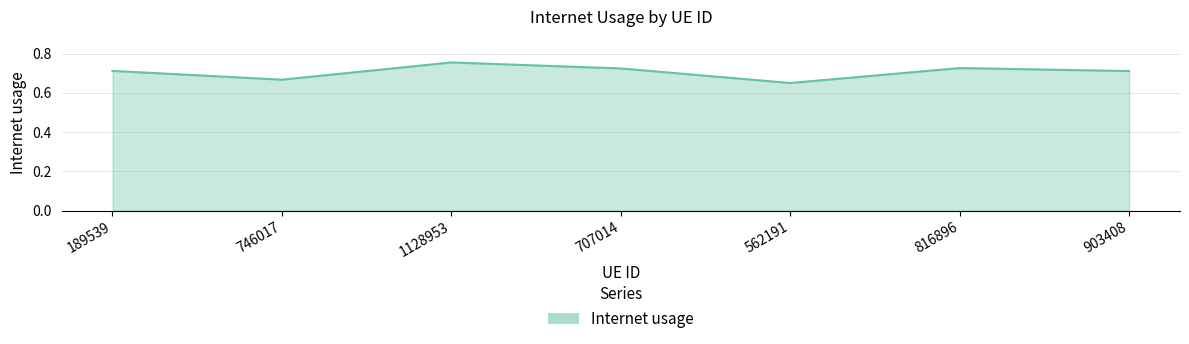

True or false: the data shows 0.5 at 707014.

False